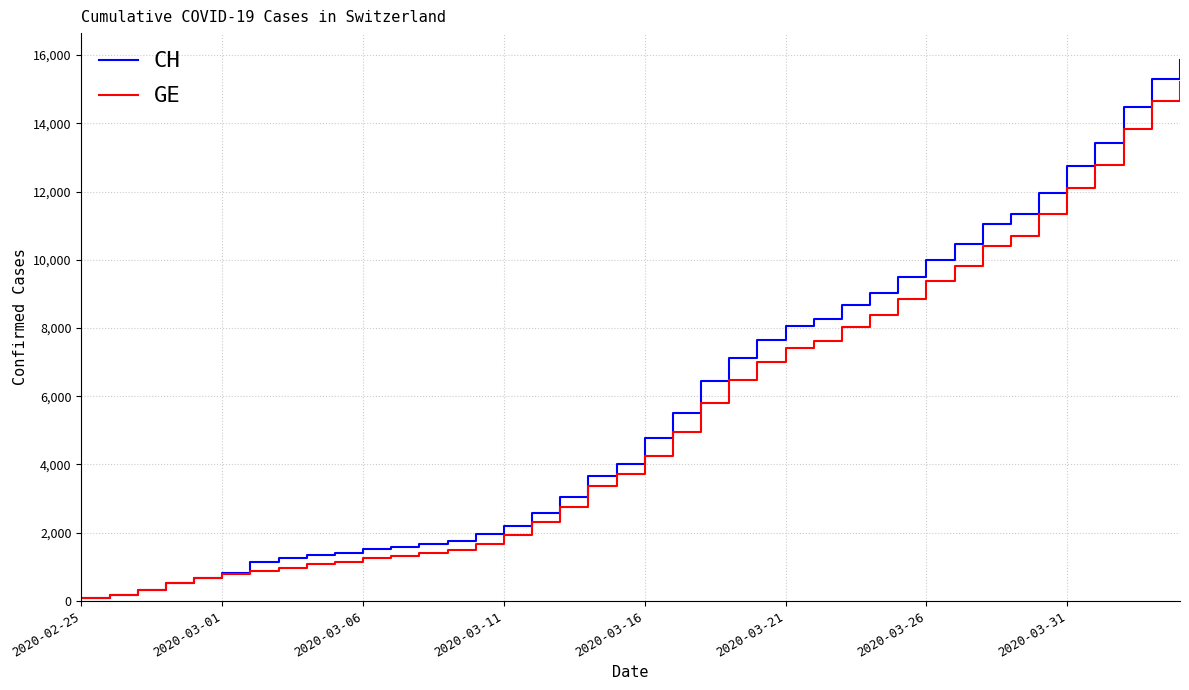

What is the maximum value shown in the chart?

15850